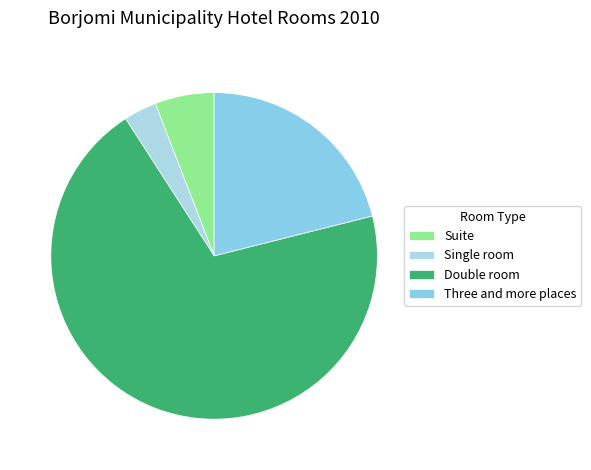

To the nearest percent, what portion does Three and more places represent?

21%